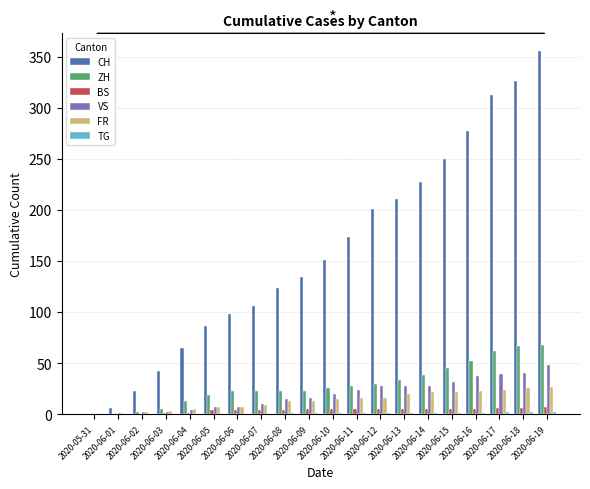

Does the chart contain stacked bars?

No